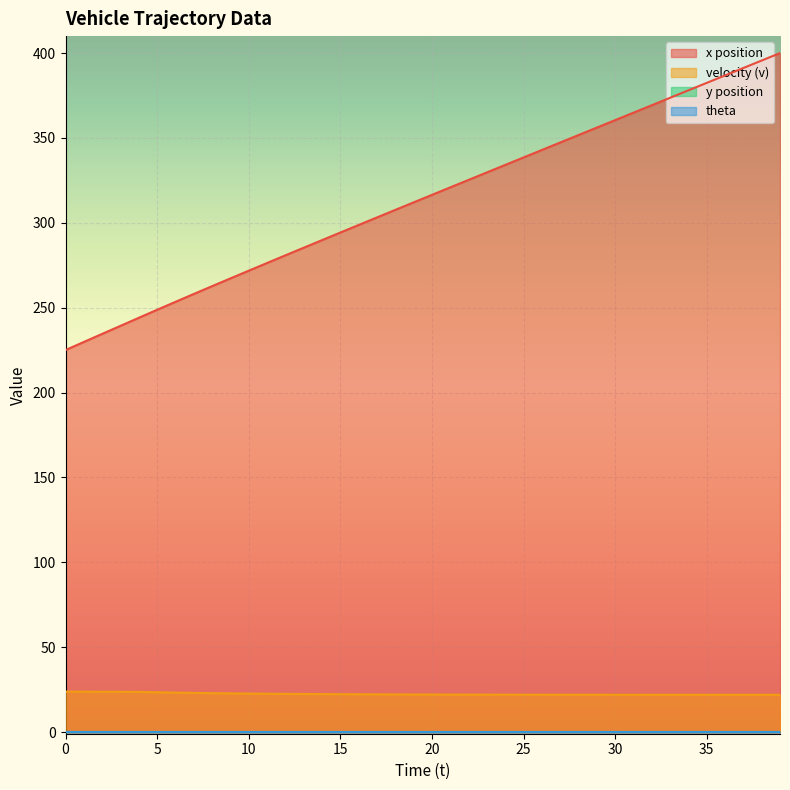

Is it true that v equals 7.8 at 33?

False